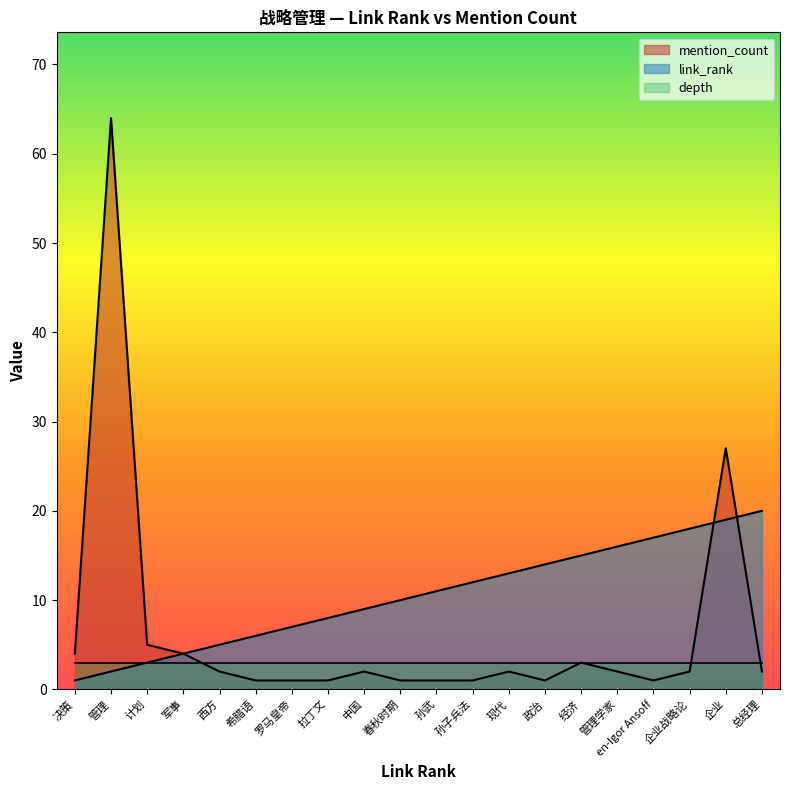

True or false: link_rank and mention_count intersect in this chart.

True